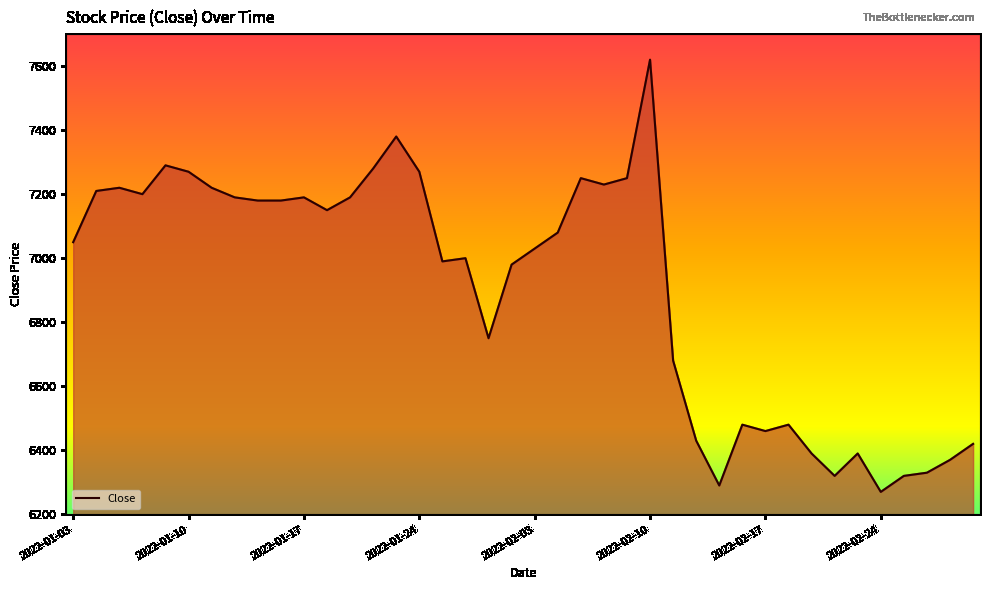

What is the minimum value shown in the chart?

6270